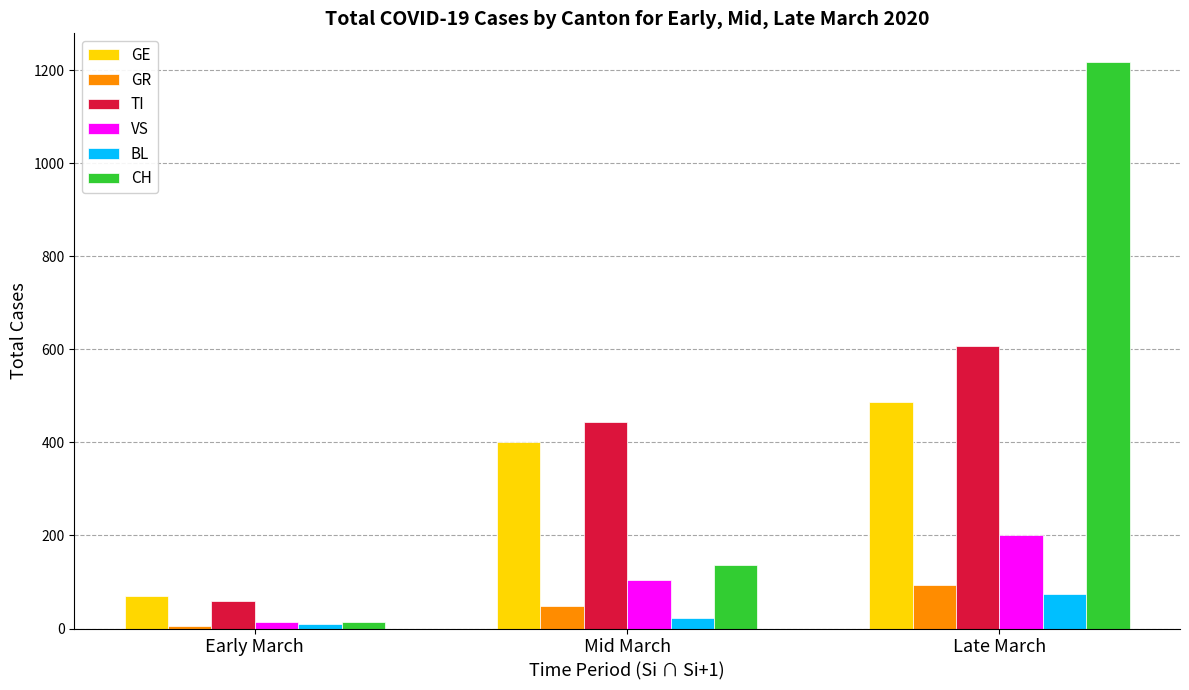

Rank the categories by CH value from lowest to highest.

Early March, Mid March, Late March